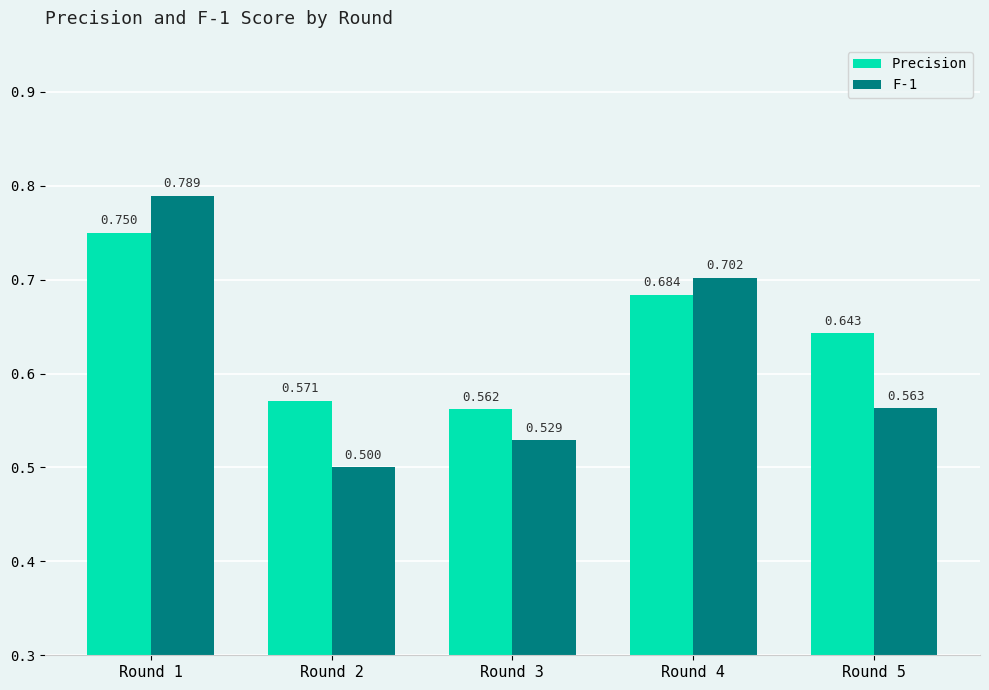

At which category is the sum across all series the highest?

Round 1